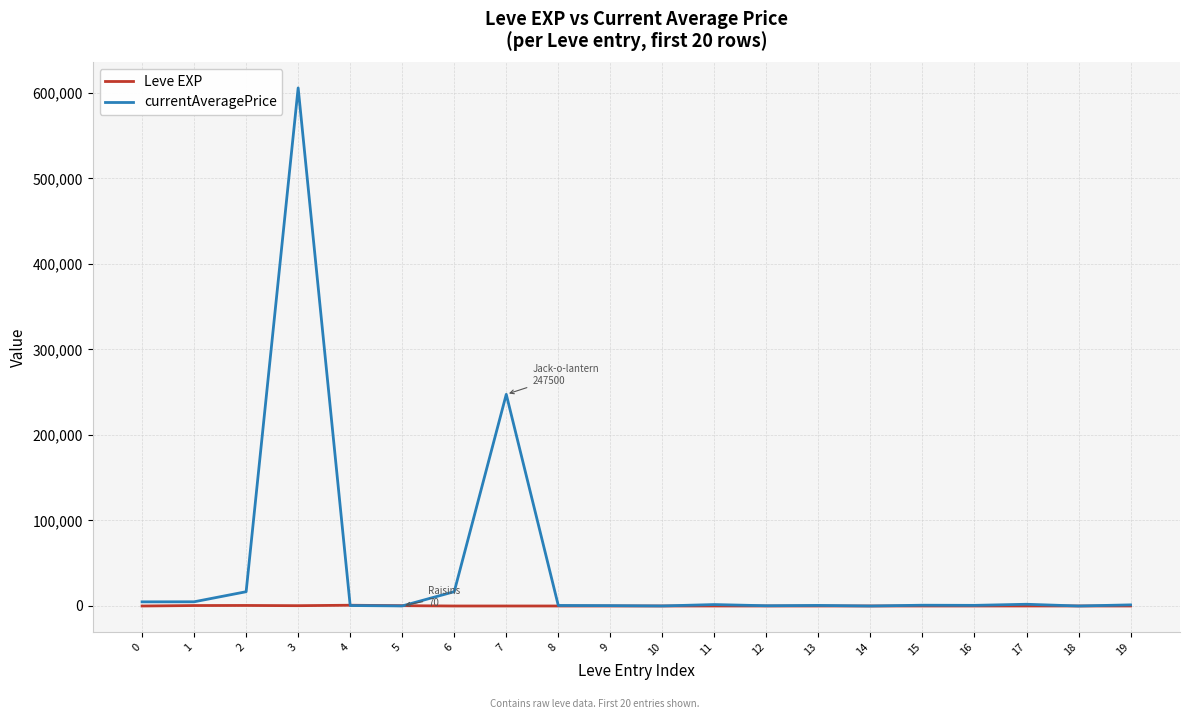

List the series in order of their overall mean, lowest first.

Leve EXP, currentAveragePrice